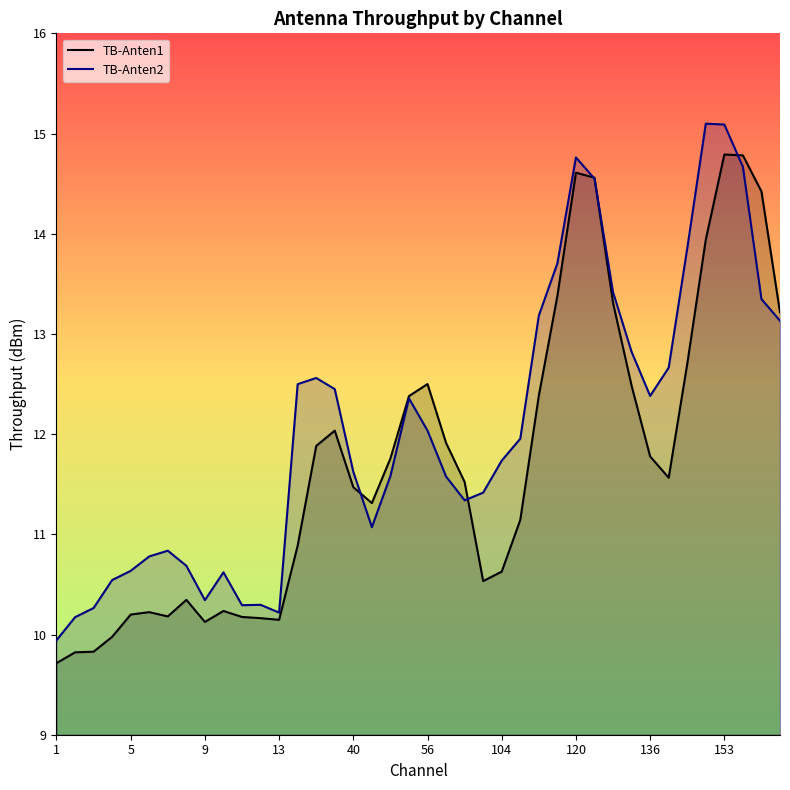

What is the smallest value displayed?

9.7